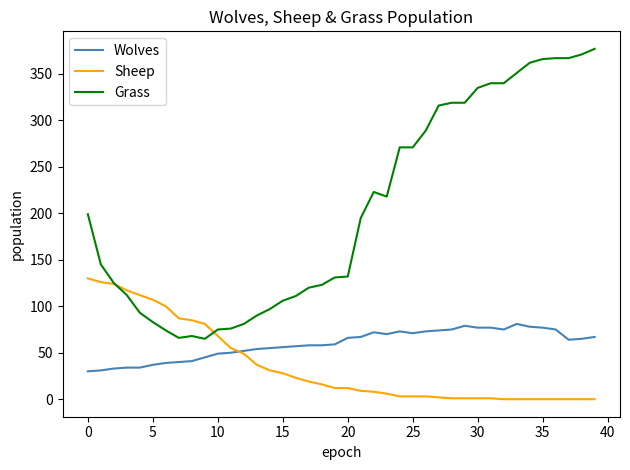

What is the maximum value shown in the chart?

377